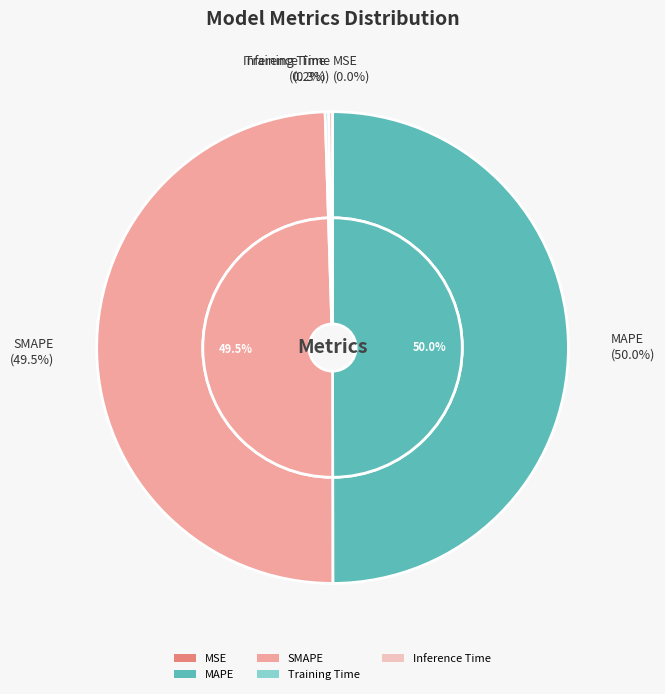

Which slice is the largest?

MAPE